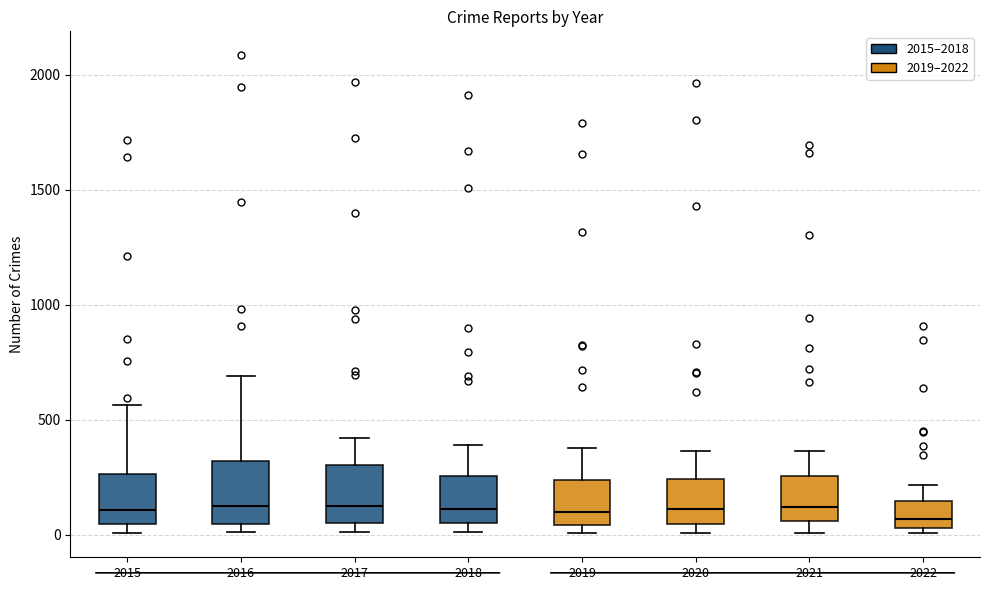

Where is the upper edge of the box at x = 2019 on the y-axis? The values are not printed on the chart, so give them approximately, as read against the axis.

250